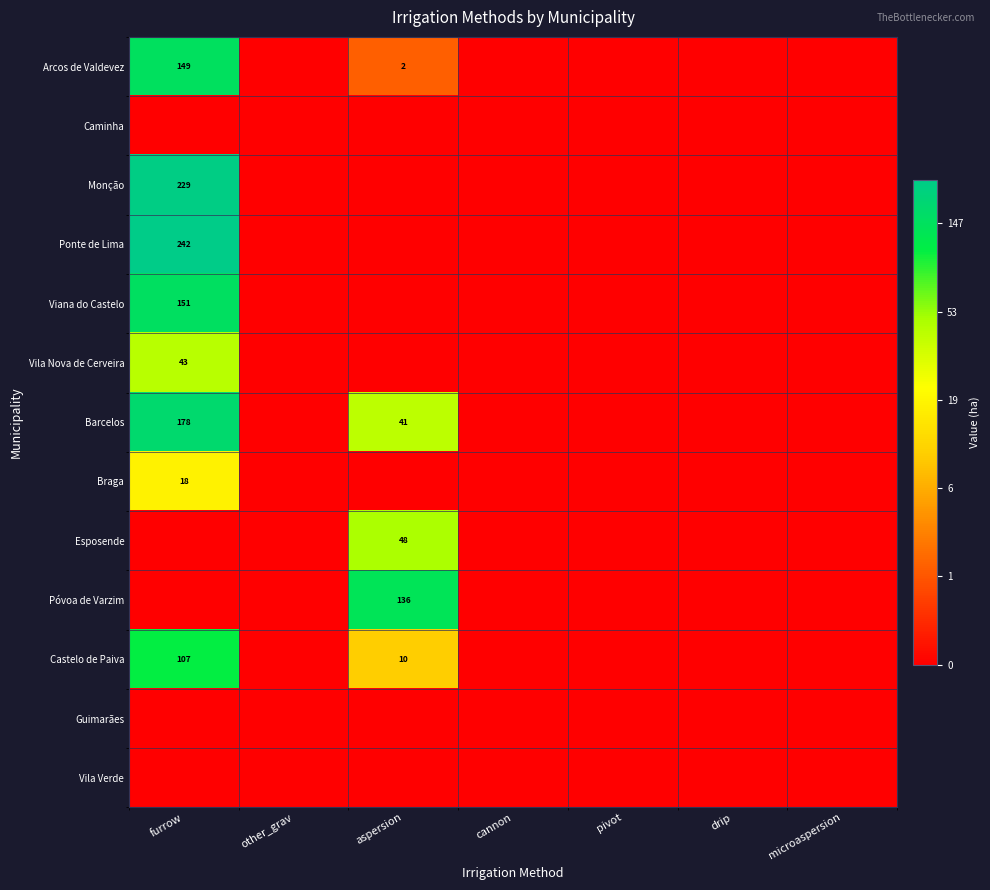

At how many categories does at least one series exceed 1?

2